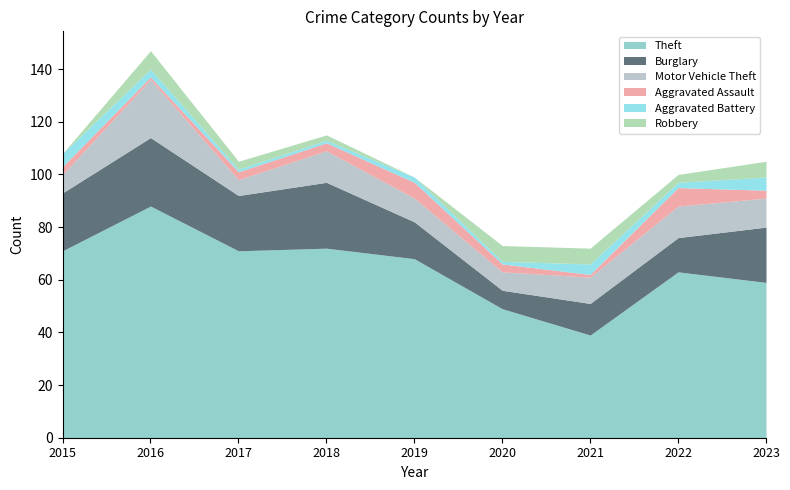

Reading right to left, what are all the values shown in this chart?

Theft: 2023=59	2022=63	2021=39	2020=49	2019=68	2018=72	2017=71	2016=88	2015=71
Burglary: 2023=21	2022=13	2021=12	2020=7	2019=14	2018=25	2017=21	2016=26	2015=22
Motor Vehicle Theft: 2023=11	2022=12	2021=10	2020=7	2019=9	2018=12	2017=6	2016=22	2015=7
Aggravated Assault: 2023=3	2022=7	2021=1	2020=3	2019=6	2018=3	2017=3	2016=1	2015=3
Aggravated Battery: 2023=5	2022=2	2021=4	2020=1	2019=2	2018=1	2017=1	2016=3	2015=5
Robbery: 2023=6	2022=3	2021=6	2020=6	2019=0	2018=2	2017=3	2016=7	2015=0